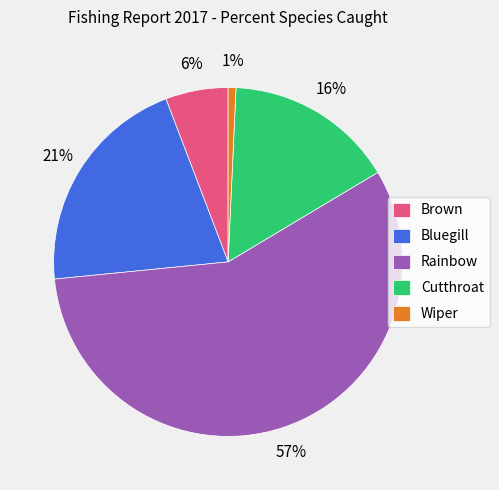

Is it true that Wiper is 1% of the pie?

True